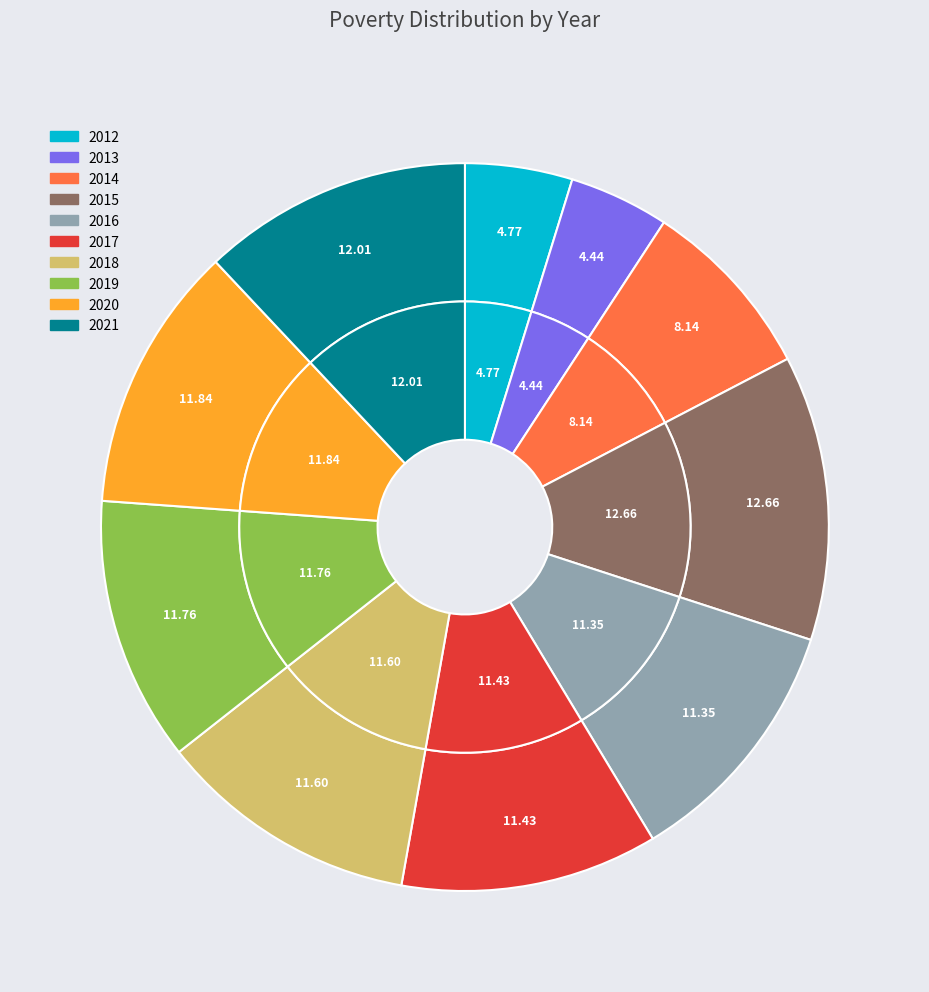

True or false: 2016 accounts for 2% of the total.

False